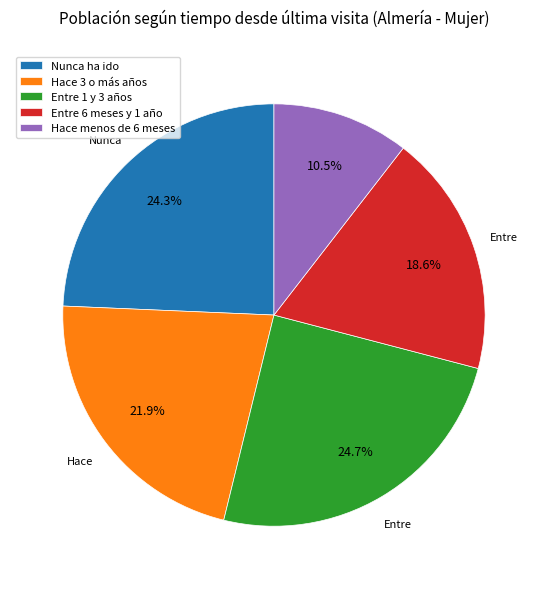

To the nearest percent, what is the average slice percentage?

20%